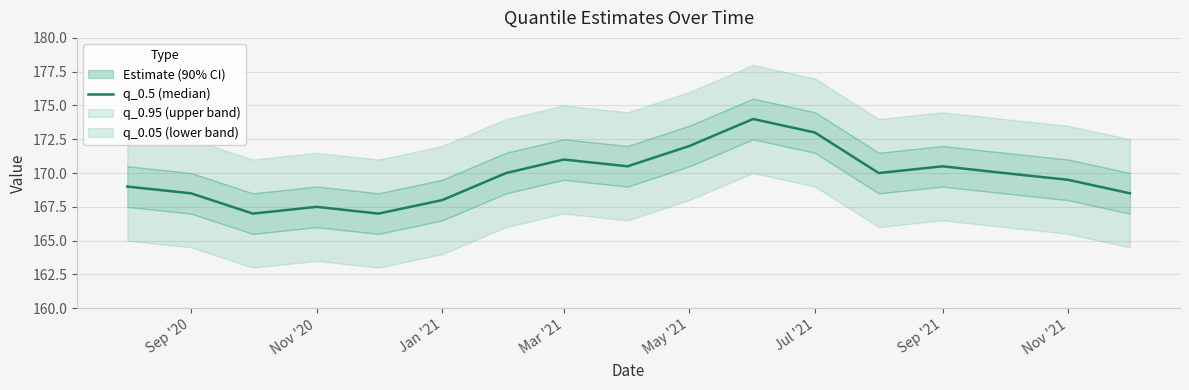

Reading left to right, list all the values displayed in this chart.

169.0	168.5	167.0	167.5	167.0	168.0	170.0	171.0	170.5	172.0	174.0	173.0	170.0	170.5	170.0	169.5	168.5